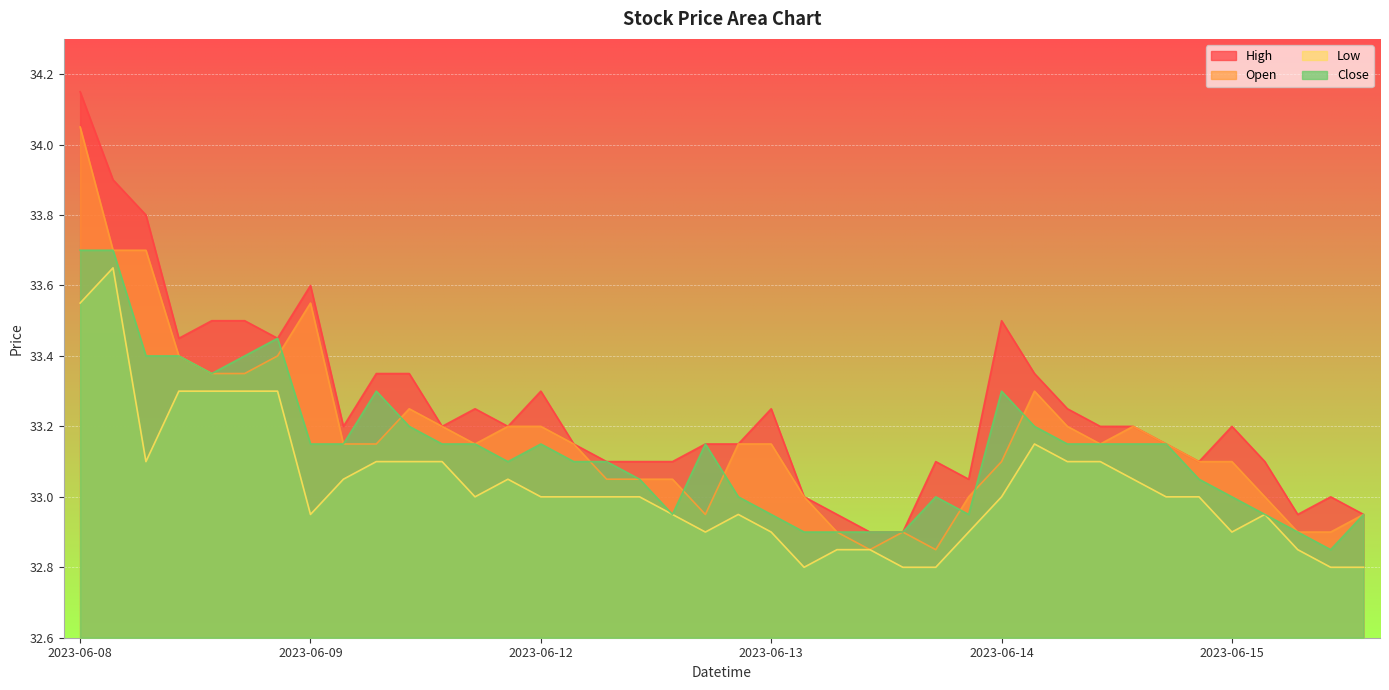

At which category does Close reach its first local peak?

2023-06-08 15:15